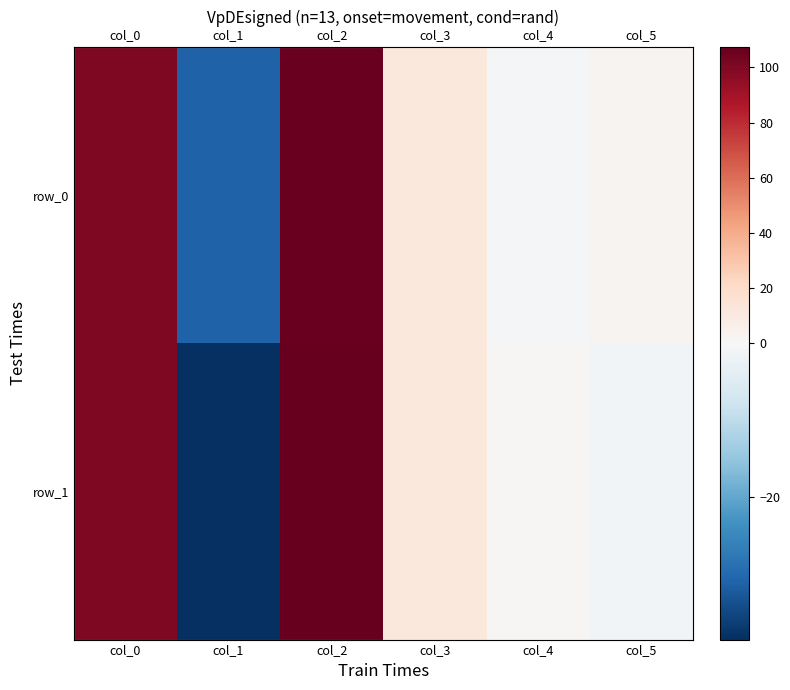

Reading right to left, what are all the values shown in this chart?

row_0: col_5=2.8	col_4=-0.6	col_3=11.3	col_2=106.2	col_1=-31.1	col_0=100.0
row_1: col_5=-1.0	col_4=0.9	col_3=11.2	col_2=107.6	col_1=-38.4	col_0=100.0